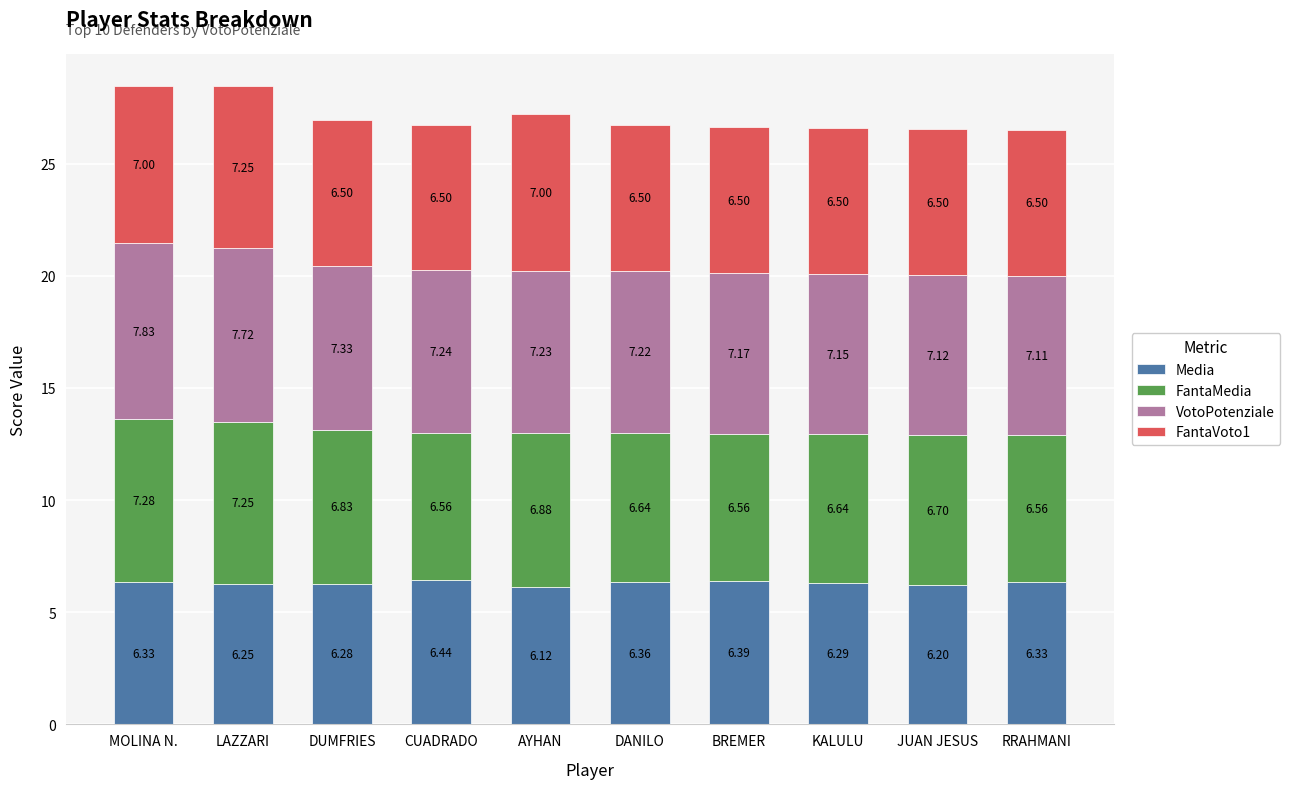

At which category is the sum across all series the highest?

LAZZARI